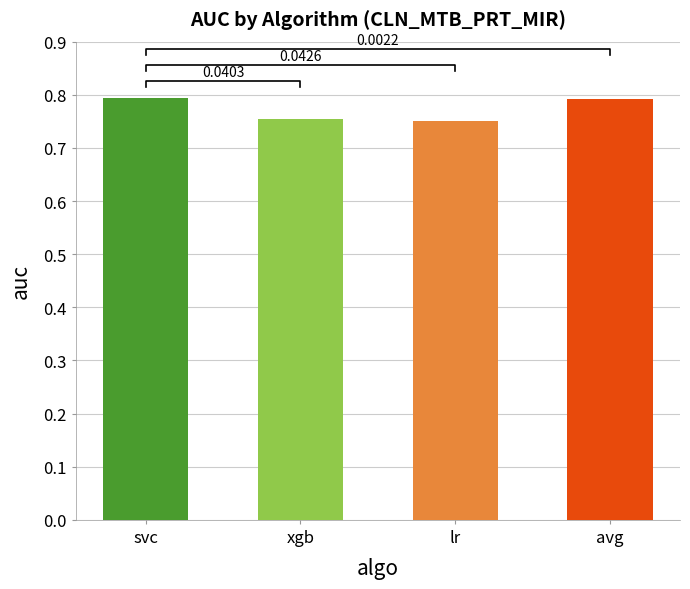

Is it true that the value at xgb is 0.8?

True